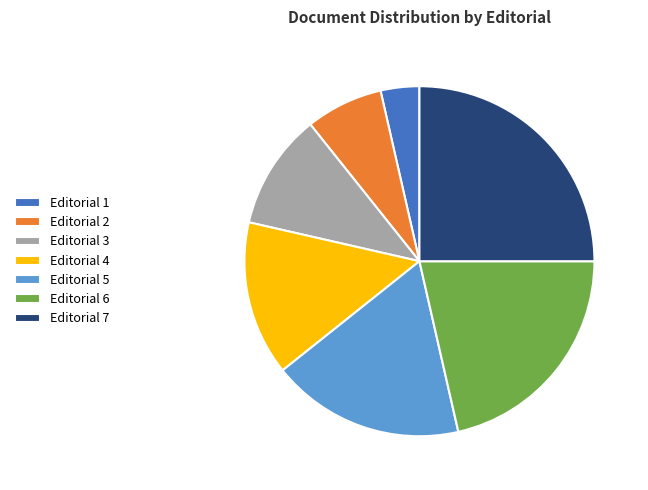

Count the number of slices in the pie.

7